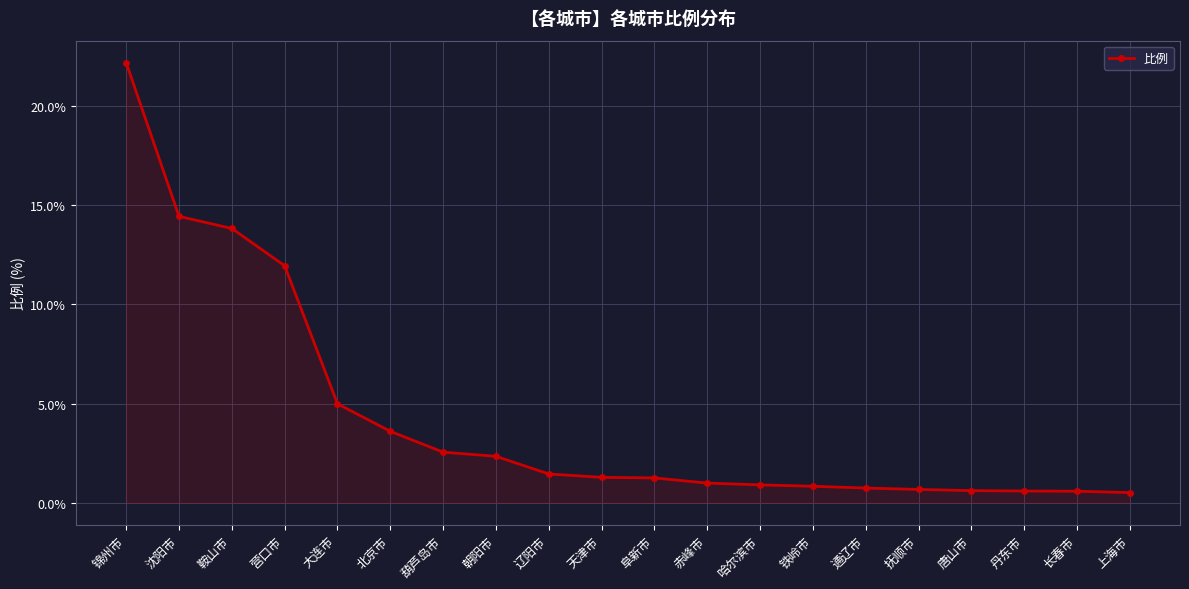

What is the difference between the maximum and minimum values?

21.7